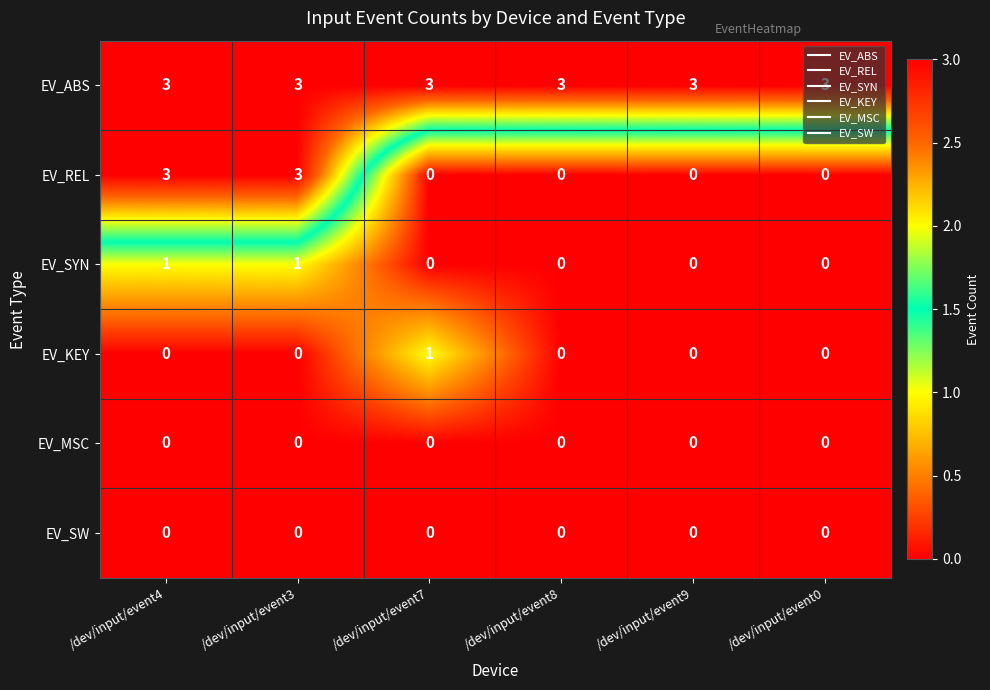

What is the difference between the highest and lowest values at /dev/input/event4?

3